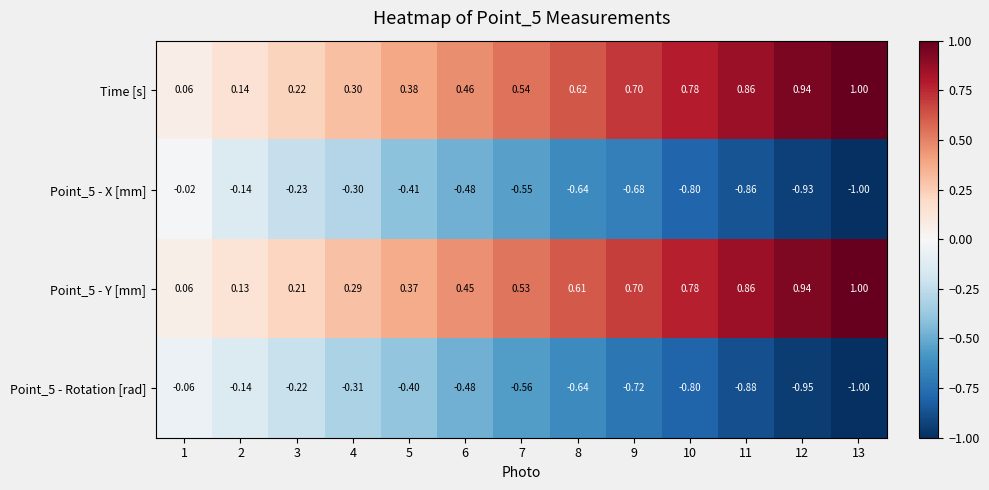

Is the value of Point_5 - Y [mm] at 6 greater than the value of Point_5 - Rotation [rad] at 2?

Yes